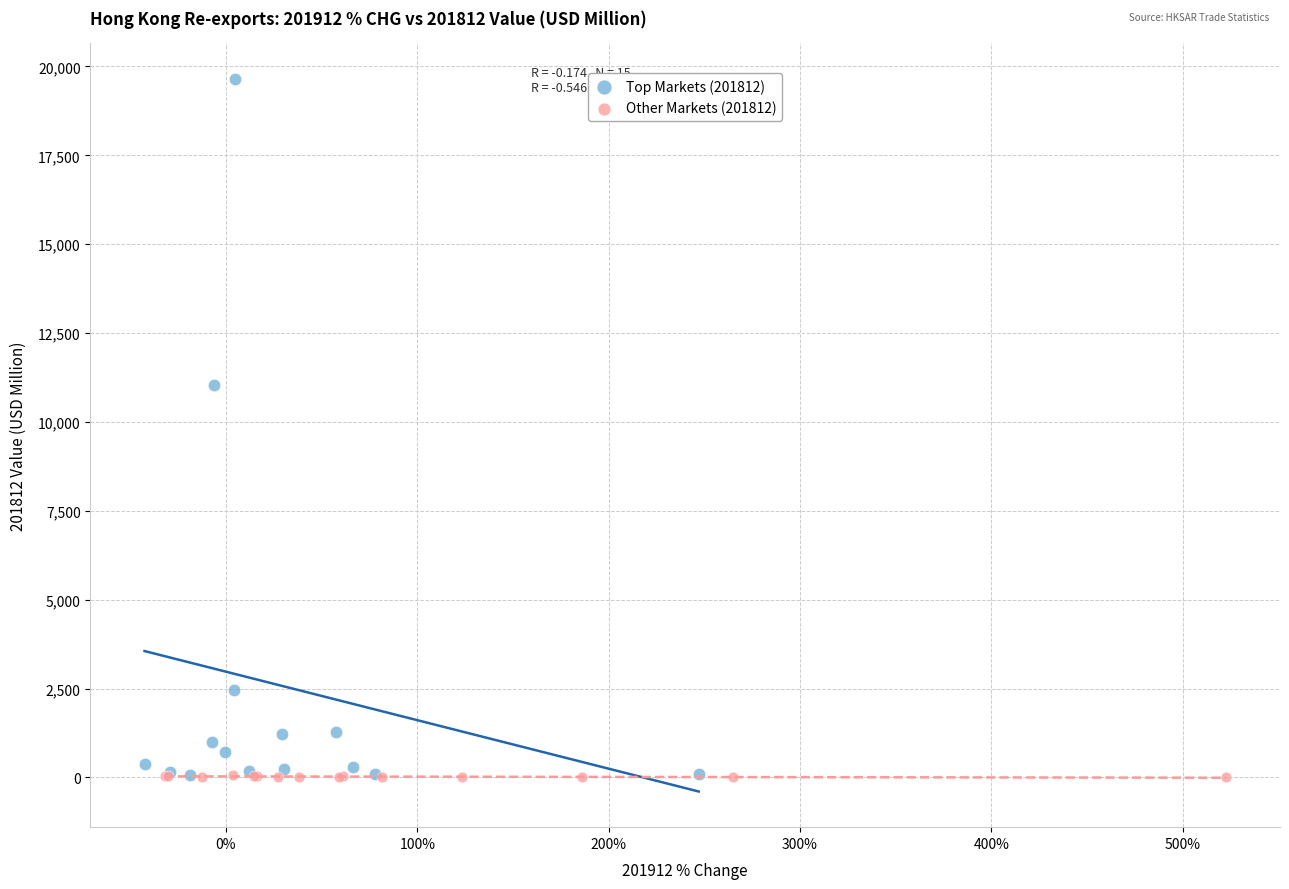

Which series reaches the maximum Y coordinate?

Top Markets (201812)